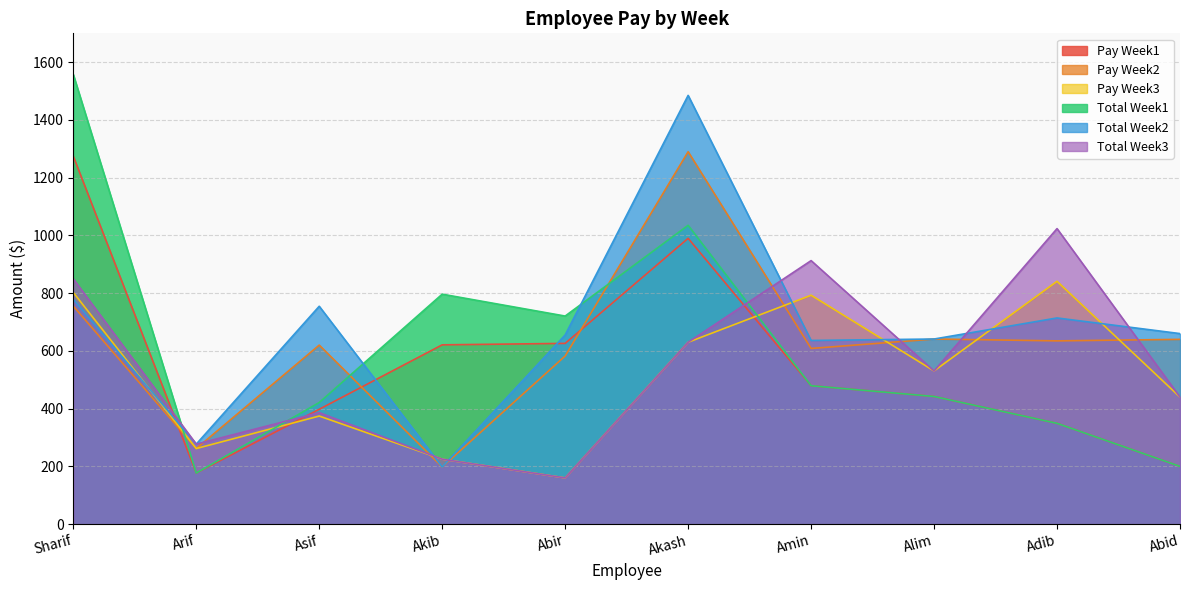

What is the minimum value for Total Week3?

160.2